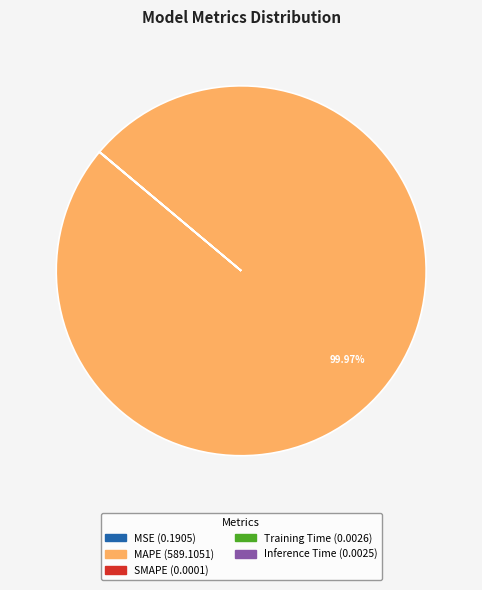

Which category has the biggest portion of the pie?

MAPE